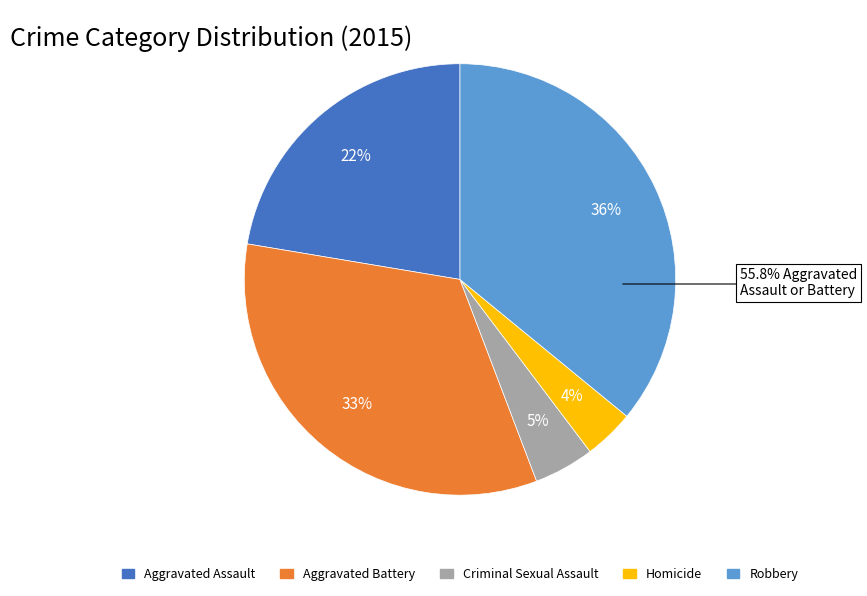

Does any single category account for the majority?

No